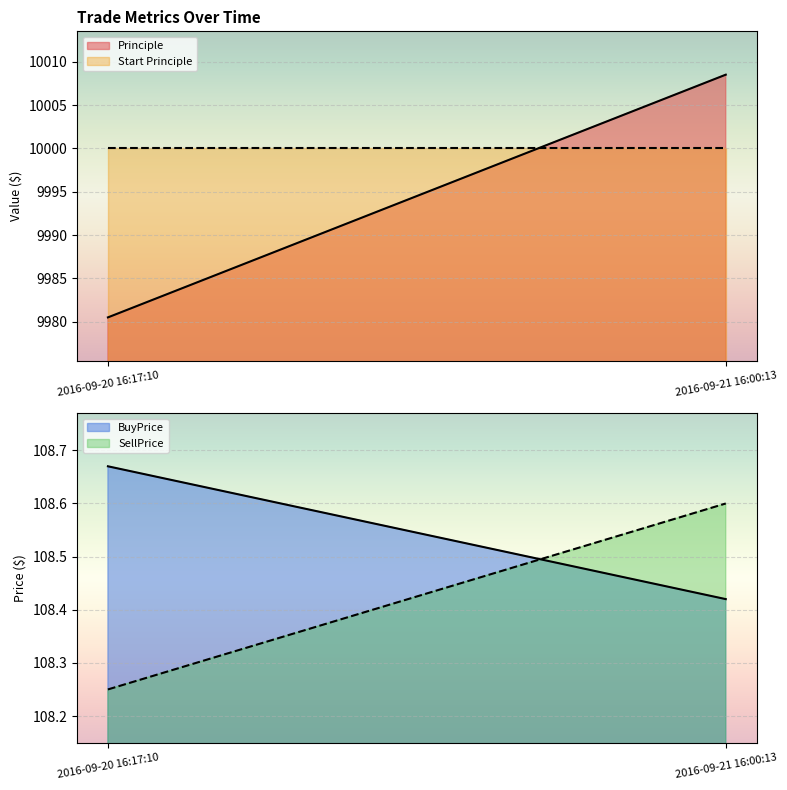

At which category does the chart reach its minimum across all series?

2016-09-20 16:17:10